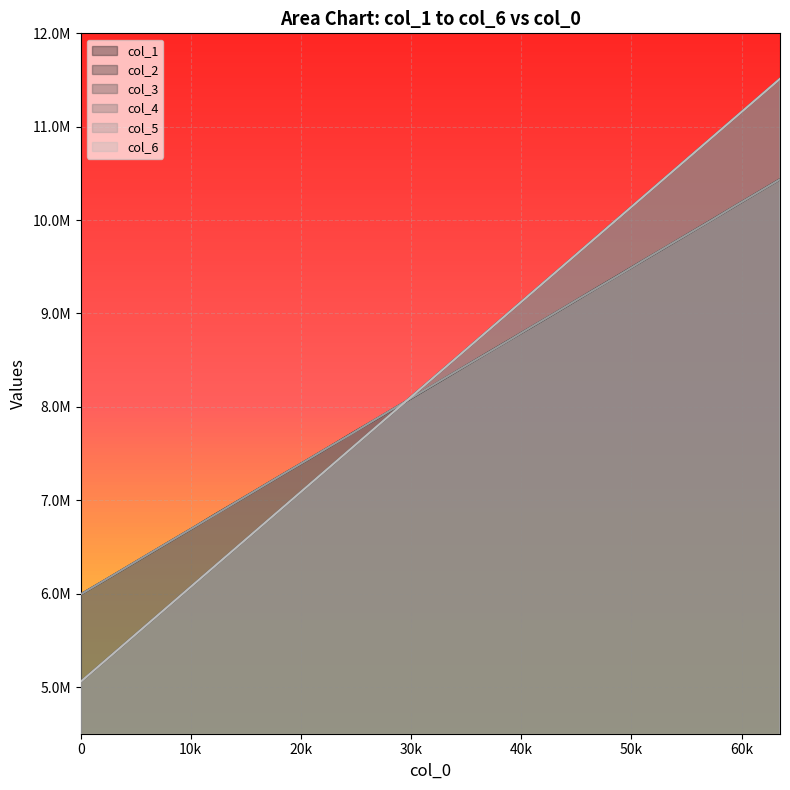

Where do col_6 and col_4 first cross each other?

0 and 2048